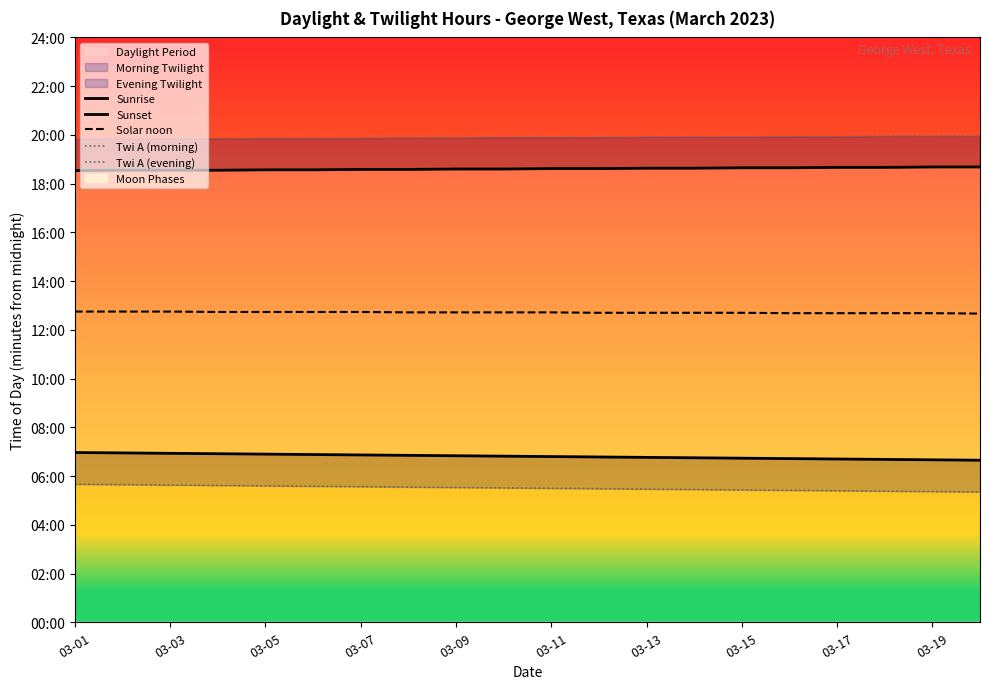

What position from the left is 03-07?

7